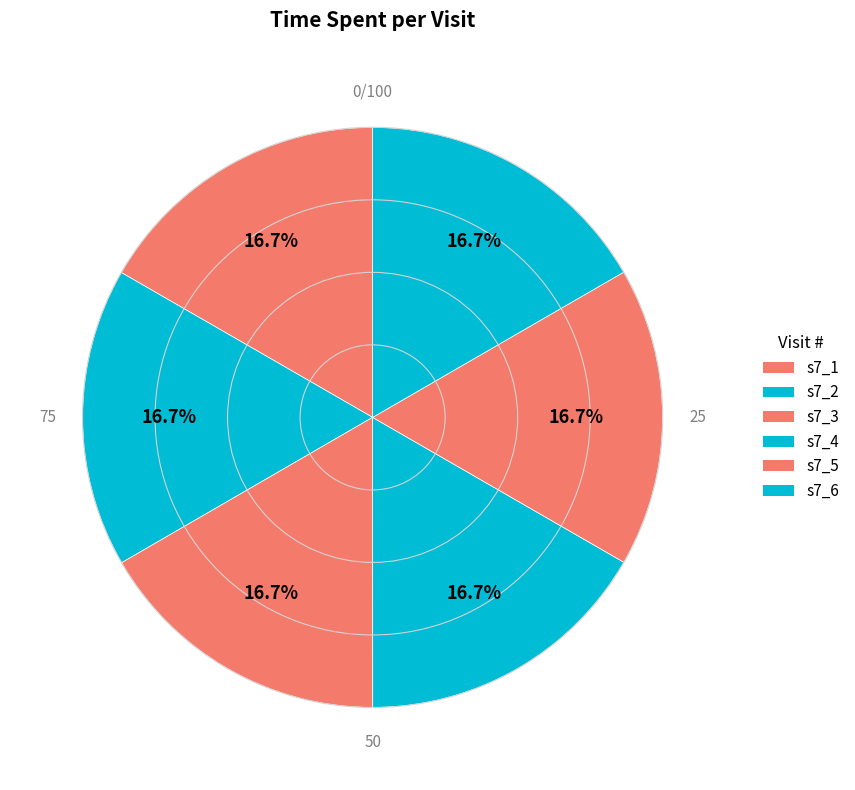

What is the largest slice in the pie chart?

s7_1